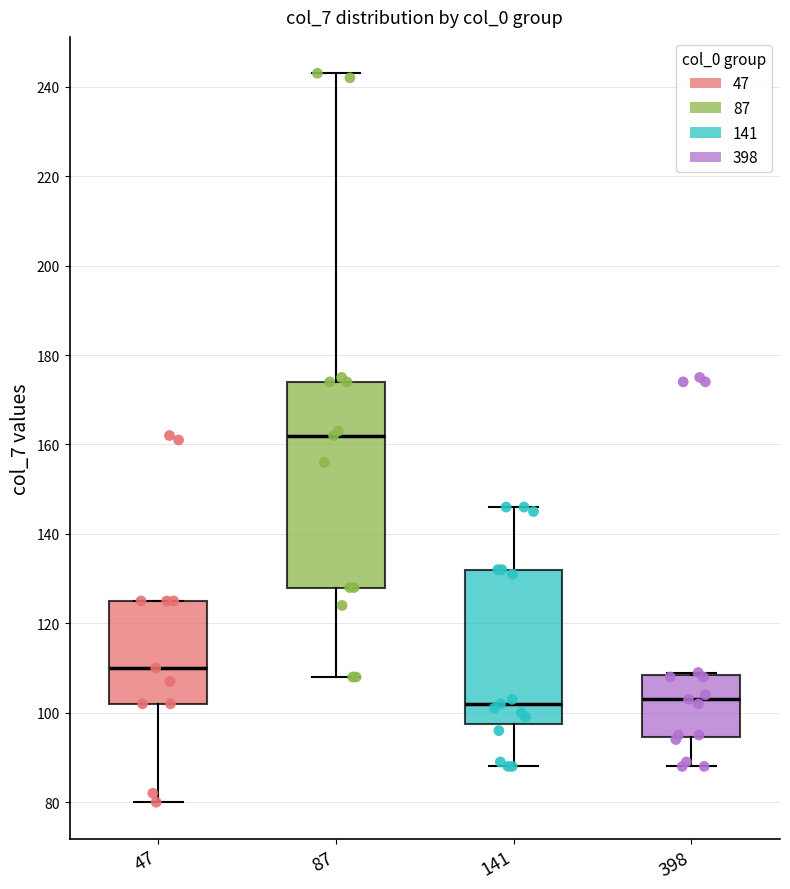

Which box's median line is the highest?

87